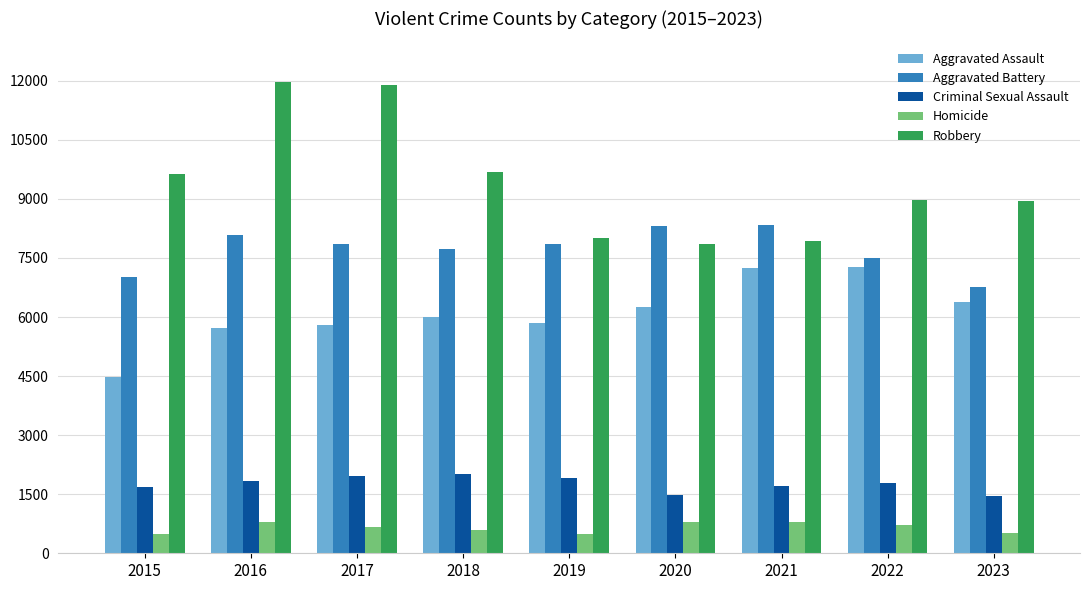

Count the number of categories in the chart.

9